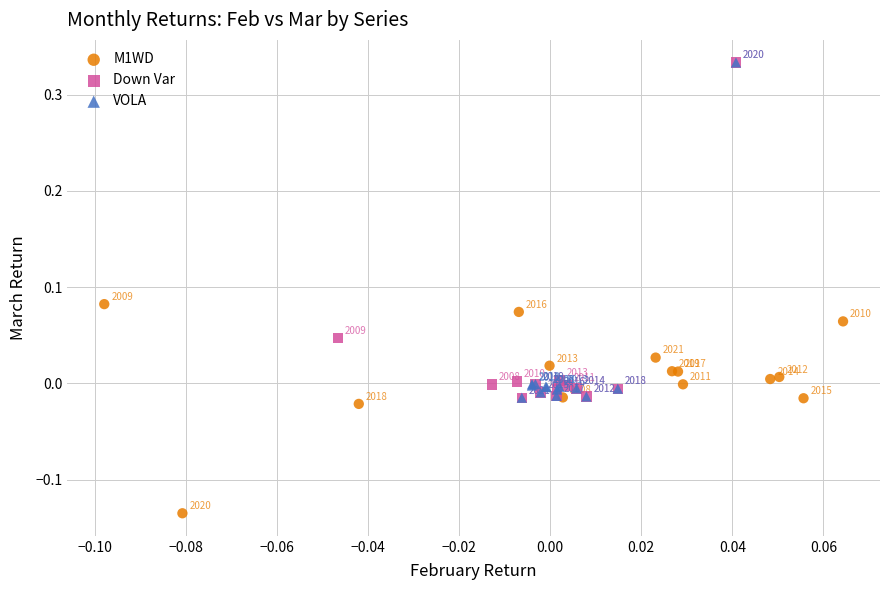

What are all the series names shown in the legend?

M1WD, Down Var, VOLA